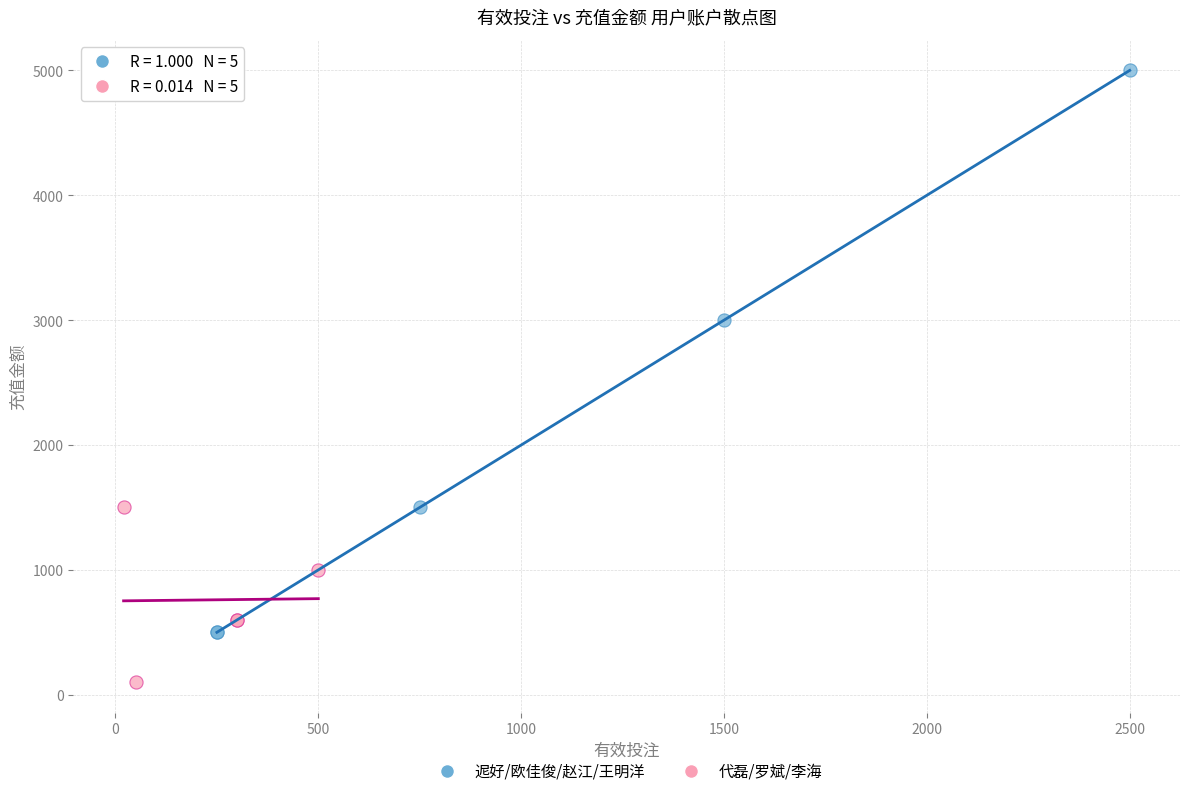

Which series contains the lowest Y value?

代磊/罗斌/李海